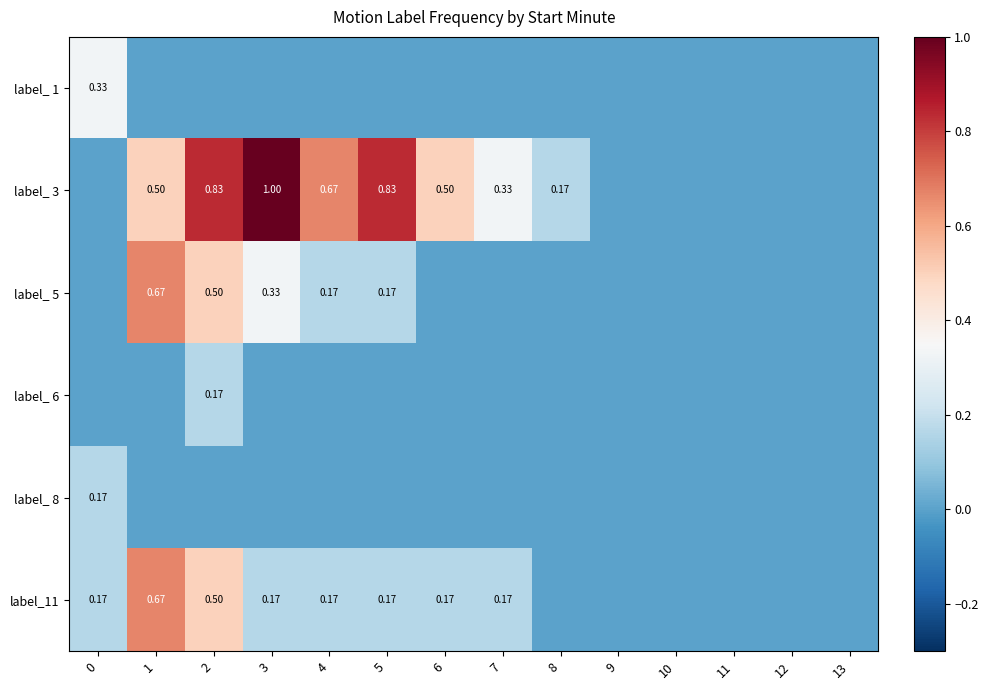

The label_ 6 series shows 0.1 at 7. True or false?

False